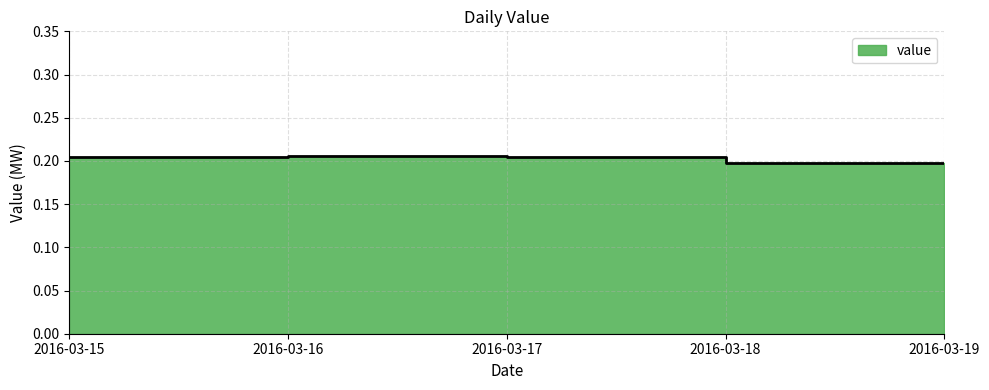

What is the average value?

0.2